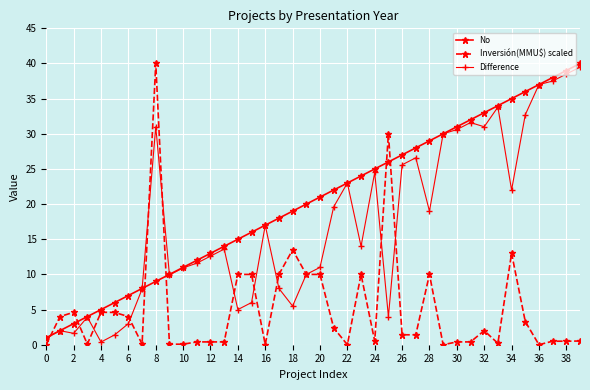

What is the highest value of the No series?

40.0